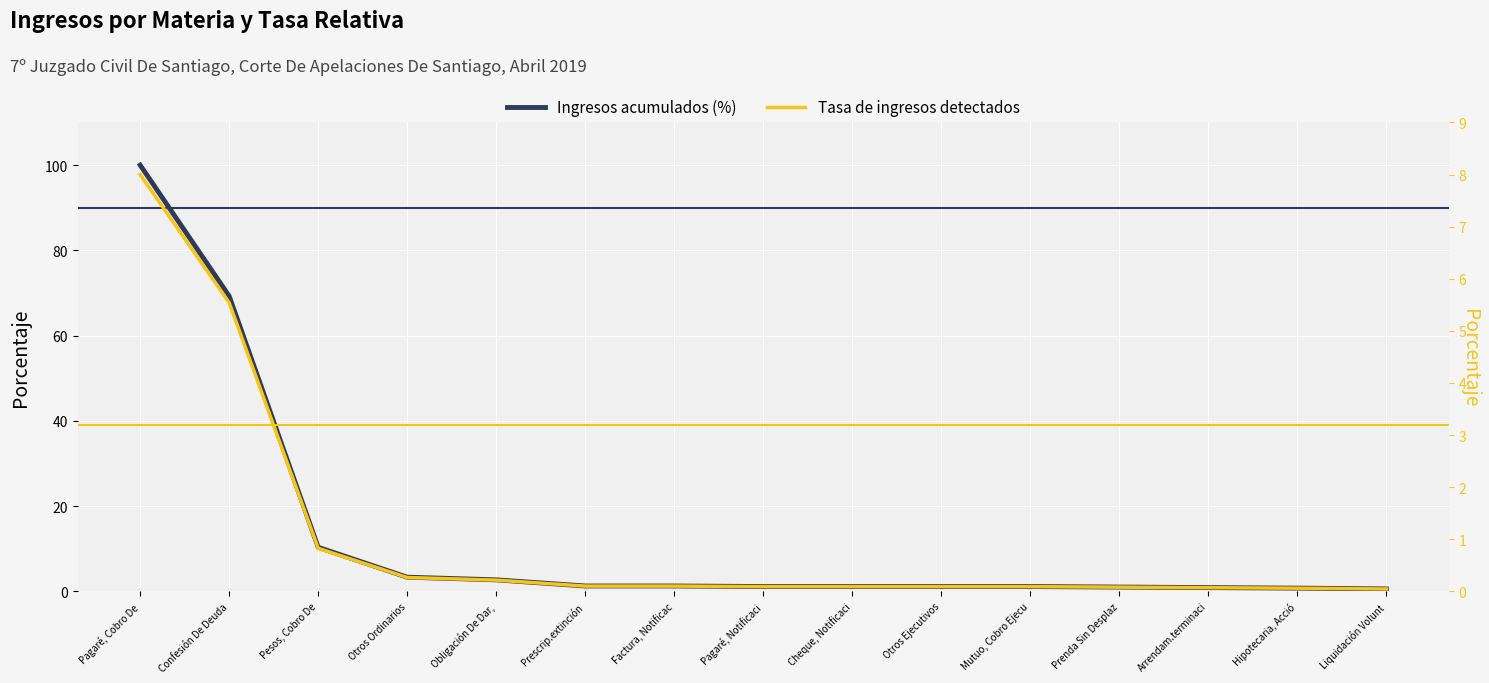

Is this an area chart (filled region under the line)?

No